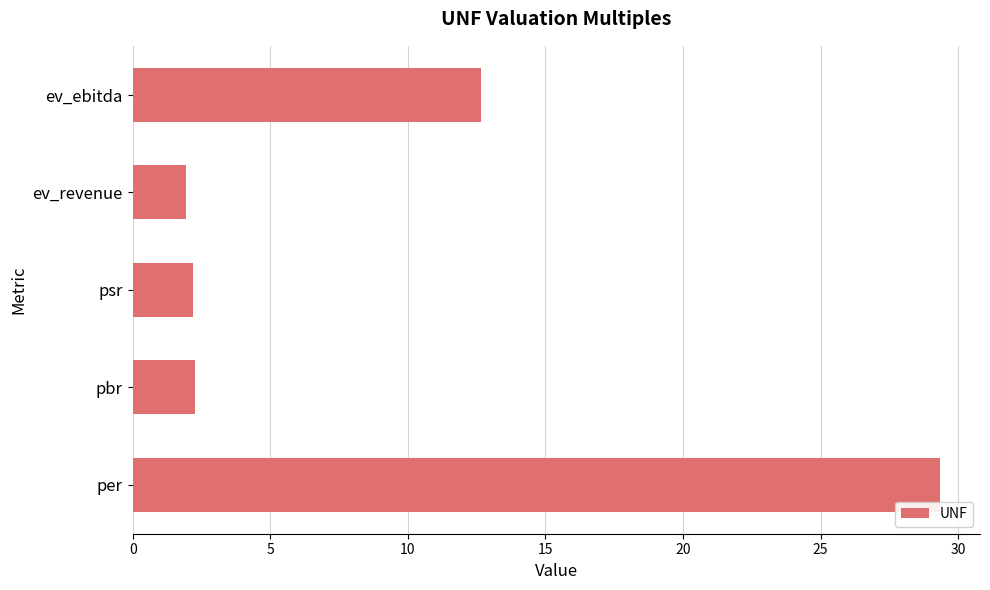

What is the sum of the values at psr and pbr?

4.5